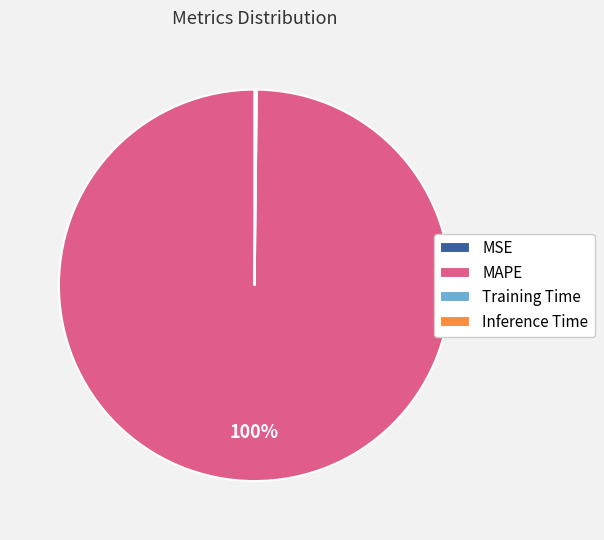

To the nearest percent, what is the difference between the largest and smallest slice percentages?

100%